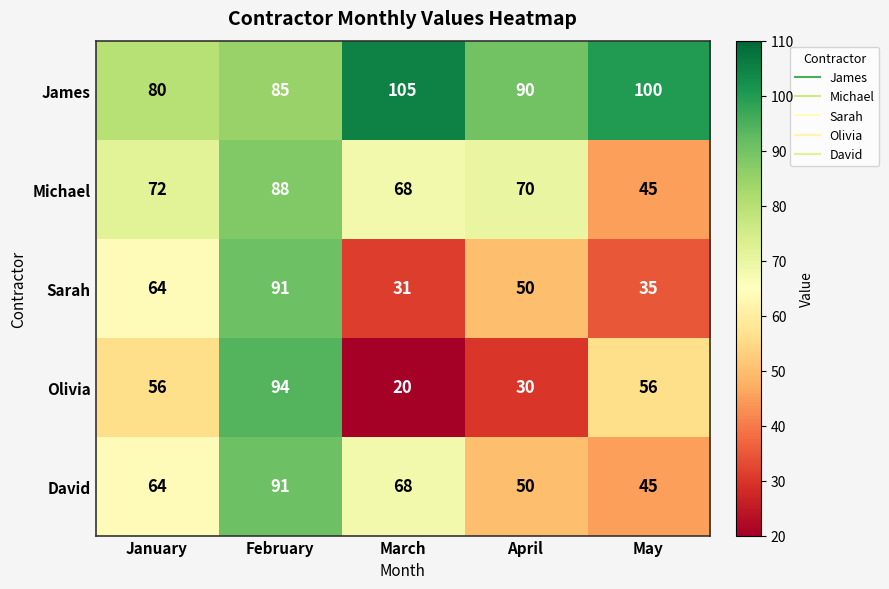

Which series has the largest total across all categories?

James